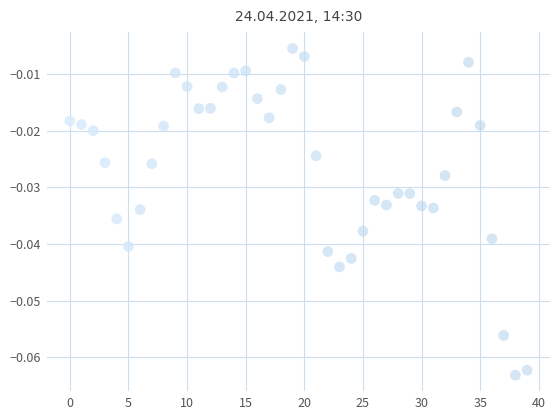

How many data points are displayed?

40